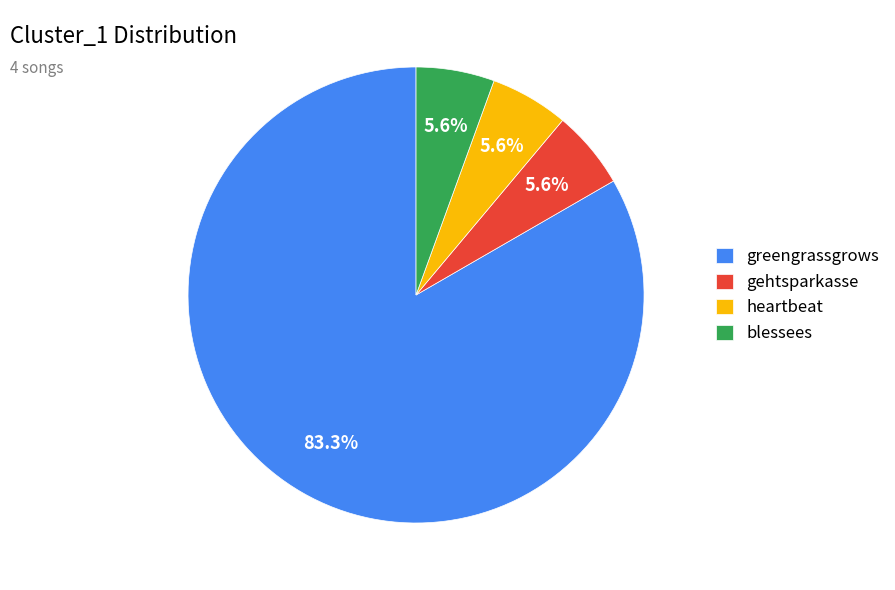

How much of the chart is everything except blessees?

94.4%